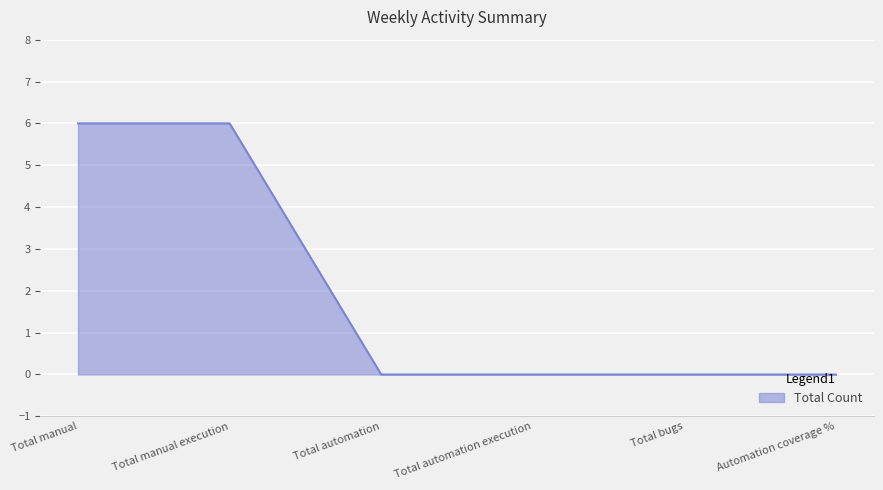

What is the approximate value at Total manual?

6